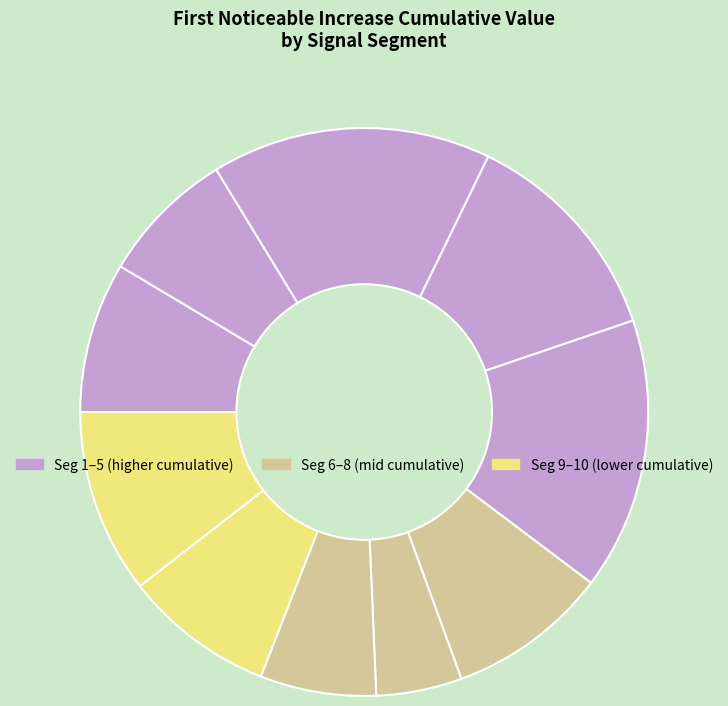

How many slices are in this pie chart?

10